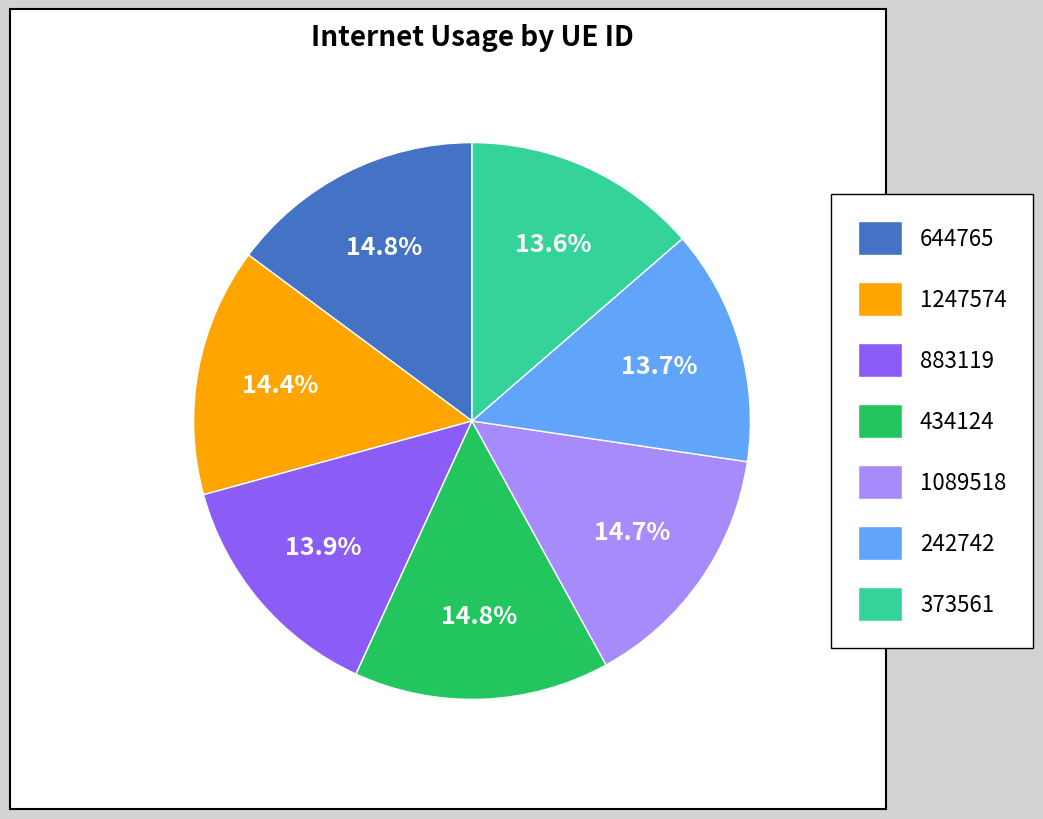

What percentage is NOT represented by 1247574?

85.6%